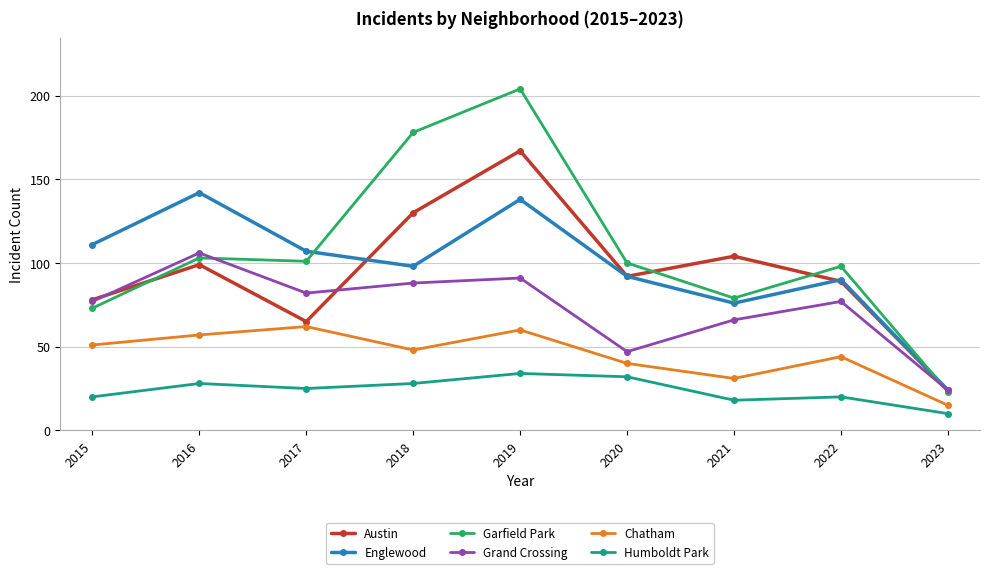

What is the difference between the Austin values at 2017 and 2021?

39